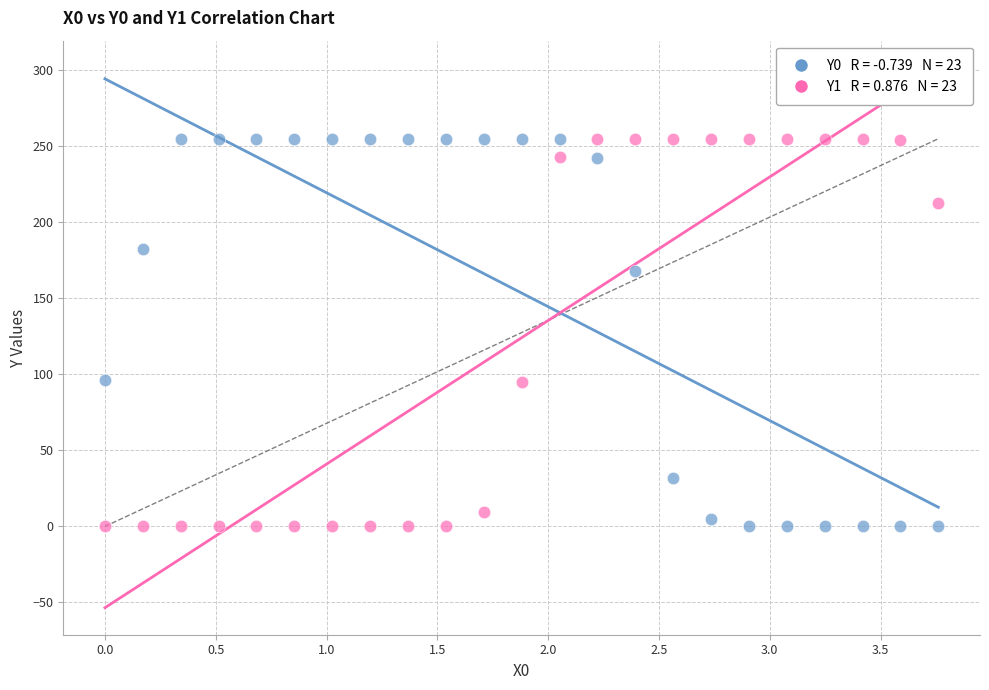

Across all data points, what is the range of X values (max minus min)?

3.8